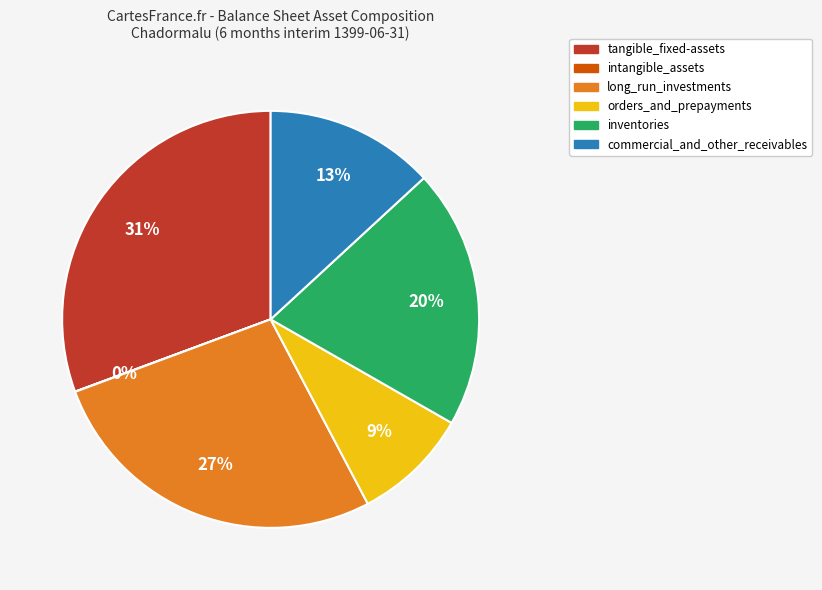

Does any single category account for the majority?

No